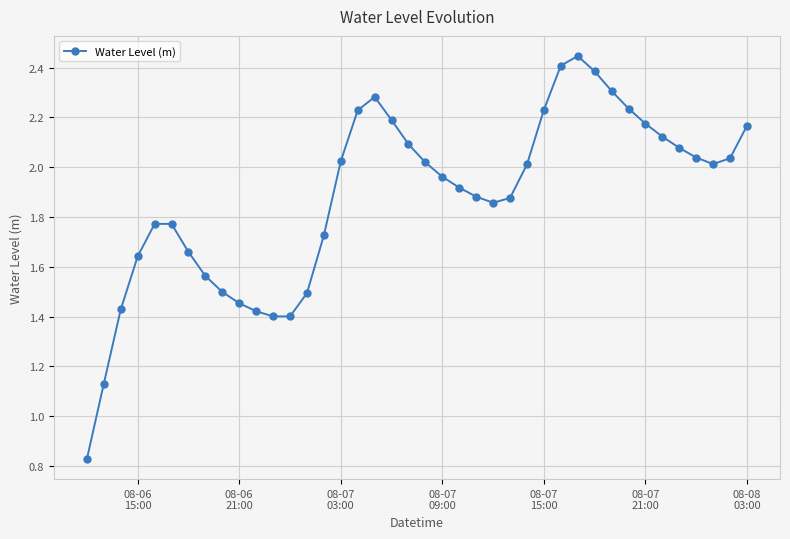

True or false: the data has more than 0 interior local peaks.

True